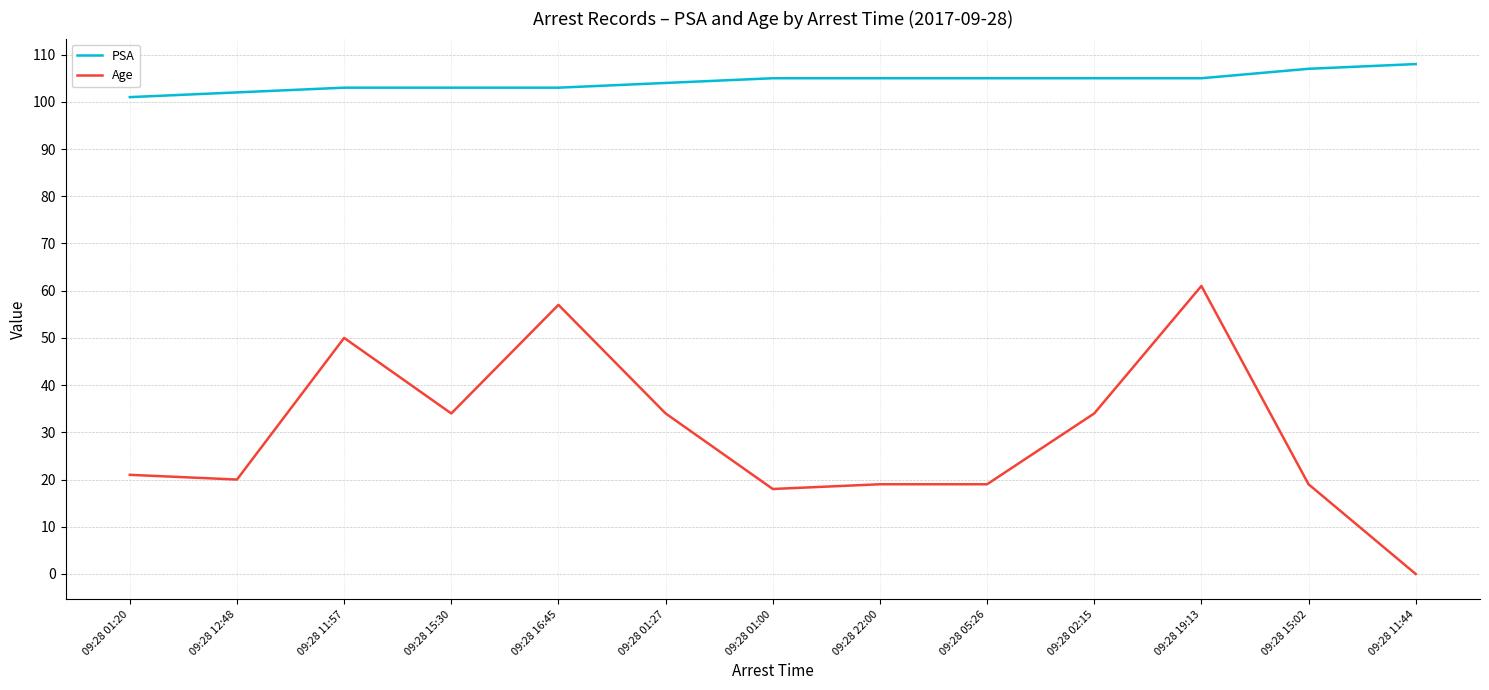

What is the difference between the second highest and second lowest values in the Age series?

39